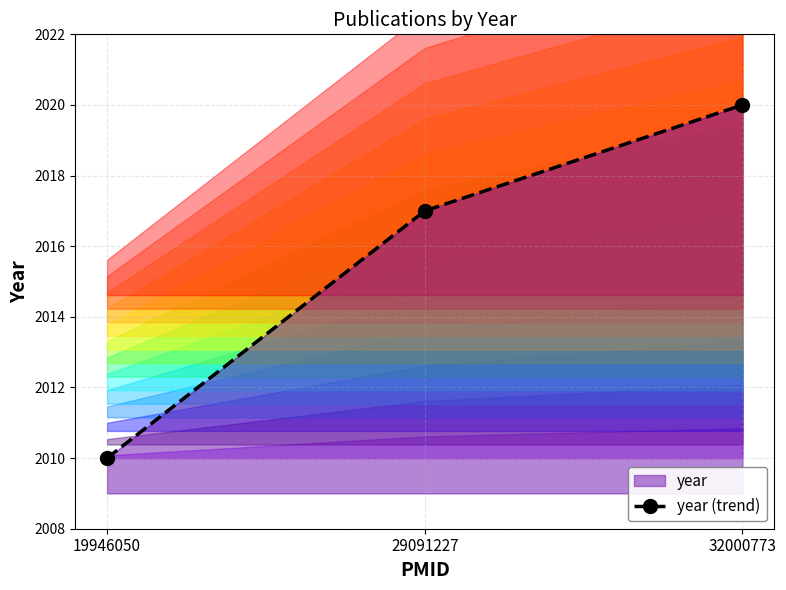

At which label is the value closest to 2015?

29091227